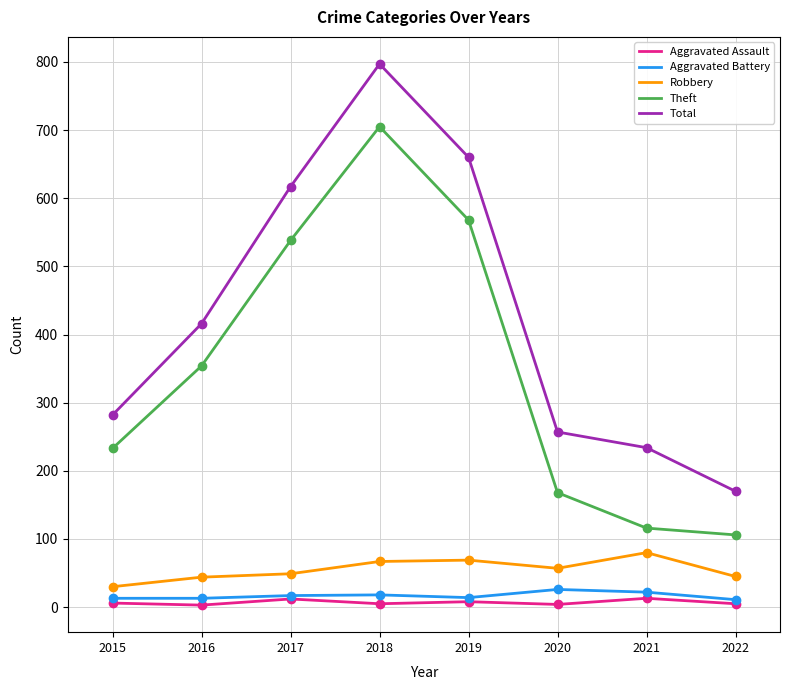

Read the Total value at 2017.

617